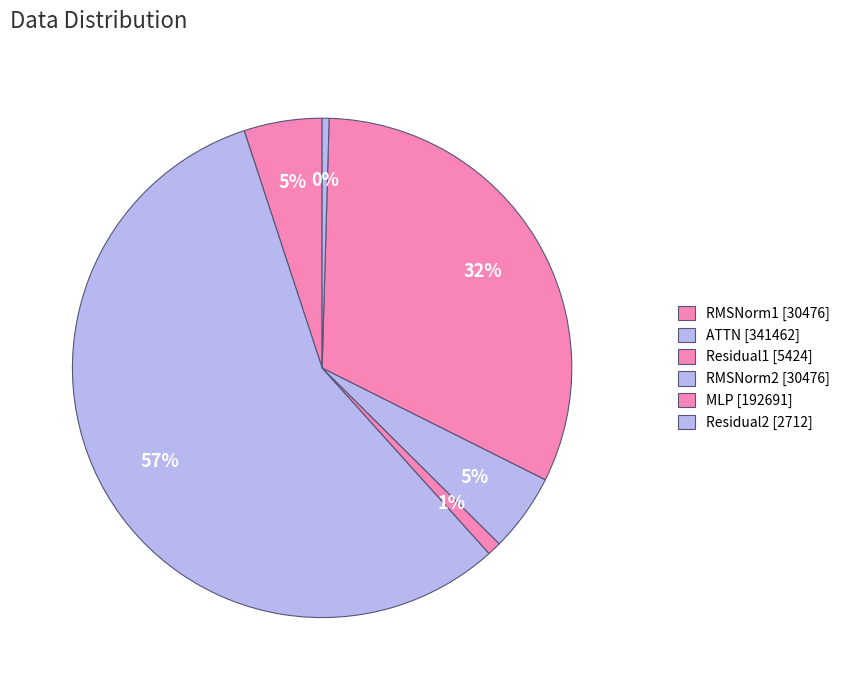

Count the number of slices in the pie.

6